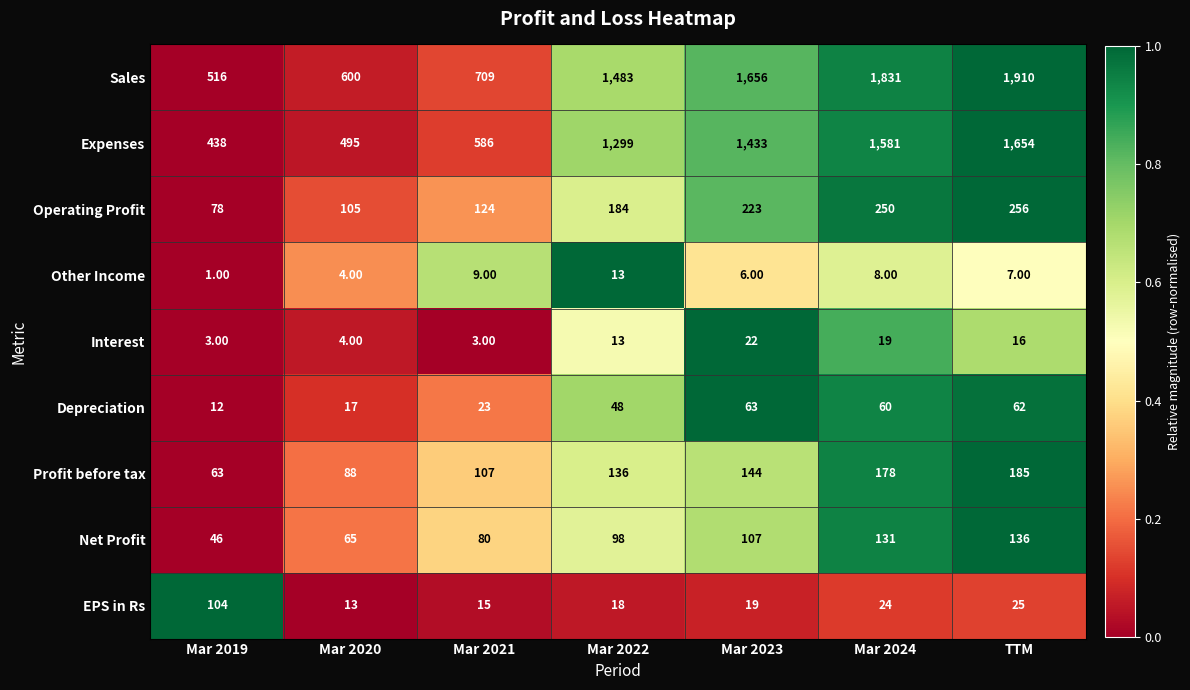

What is the total value across all series at Mar 2020?

1391